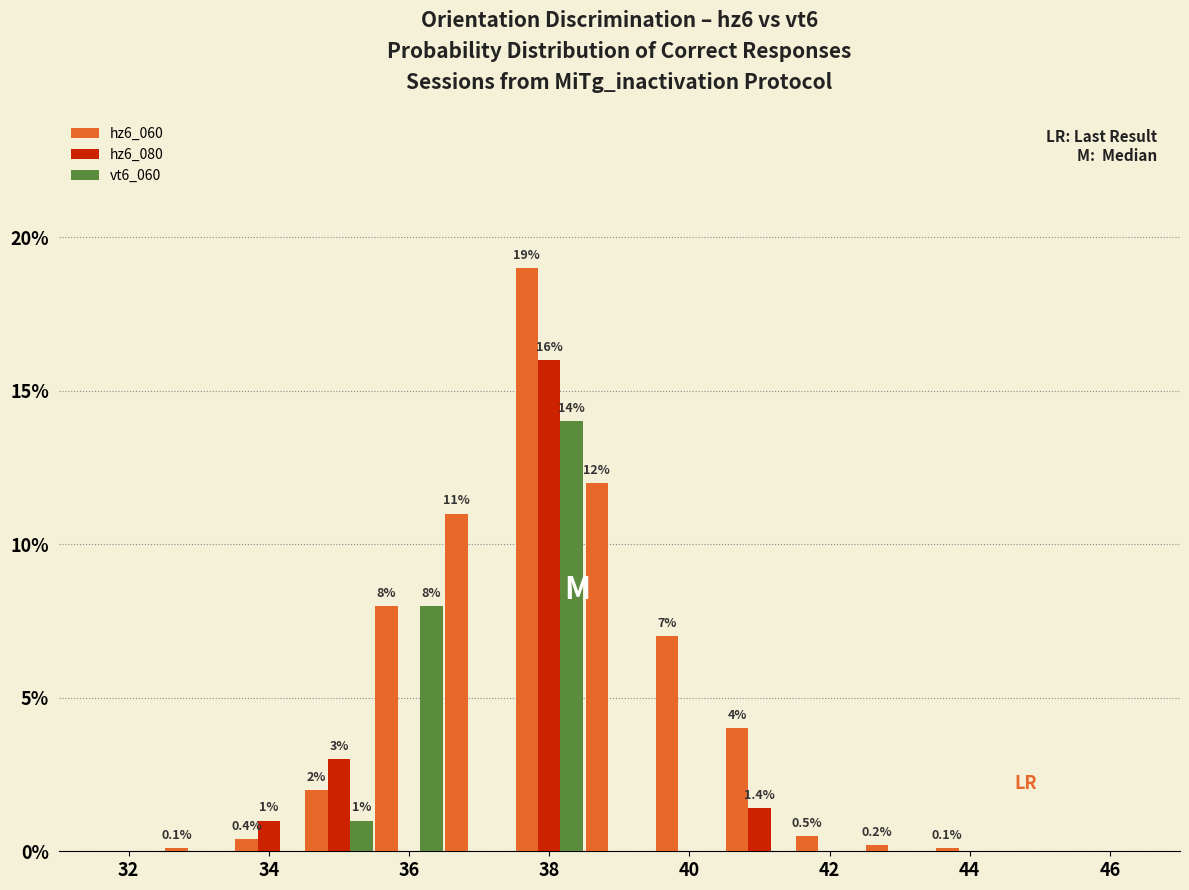

What is the sum of all hz6_060 values?

64.3